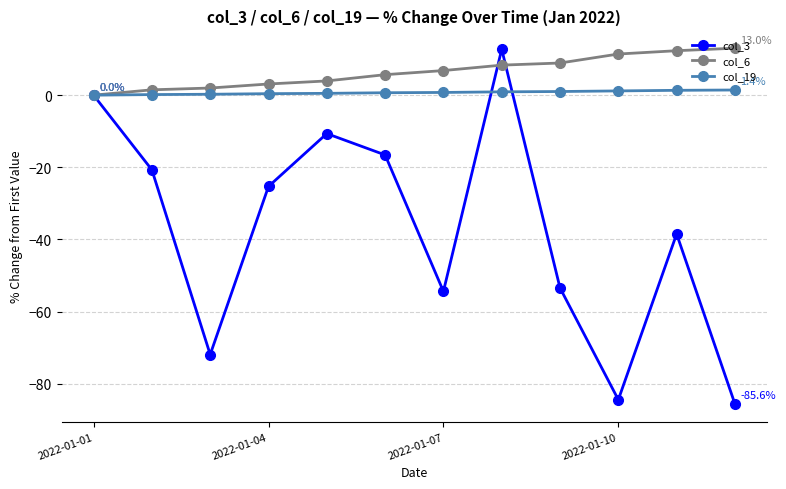

How many distinct data groups are displayed?

3